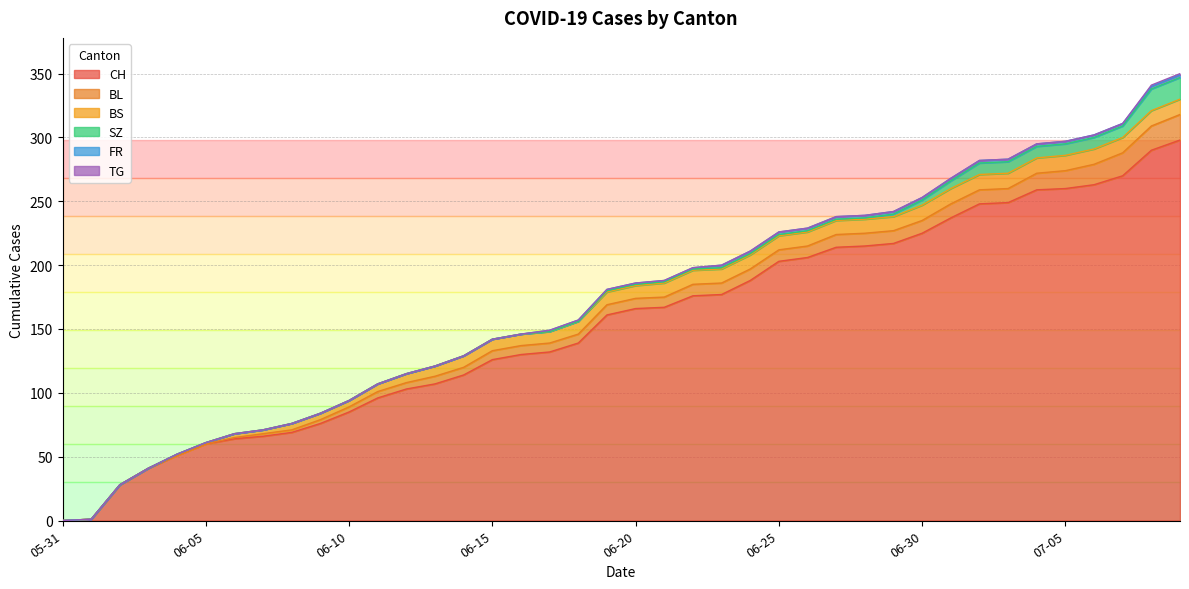

What is the sum of all BL values?

304